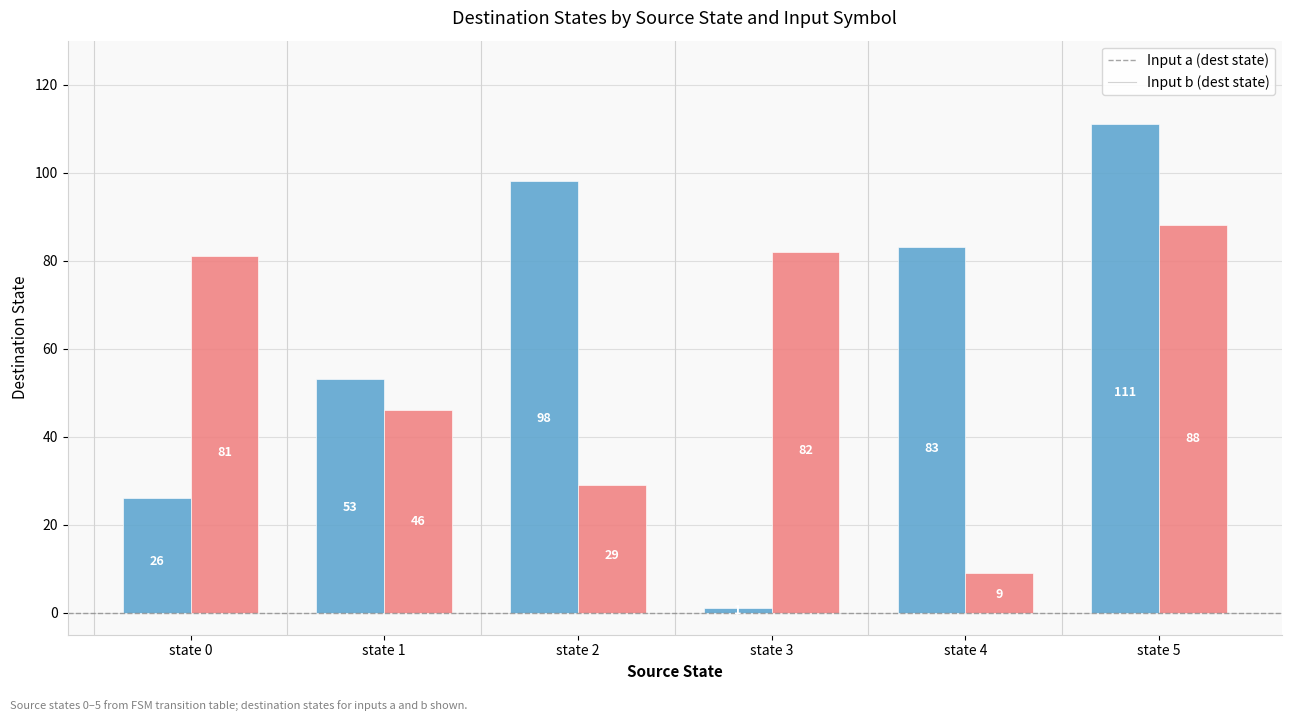

What is the total value across all series at state 0?

107